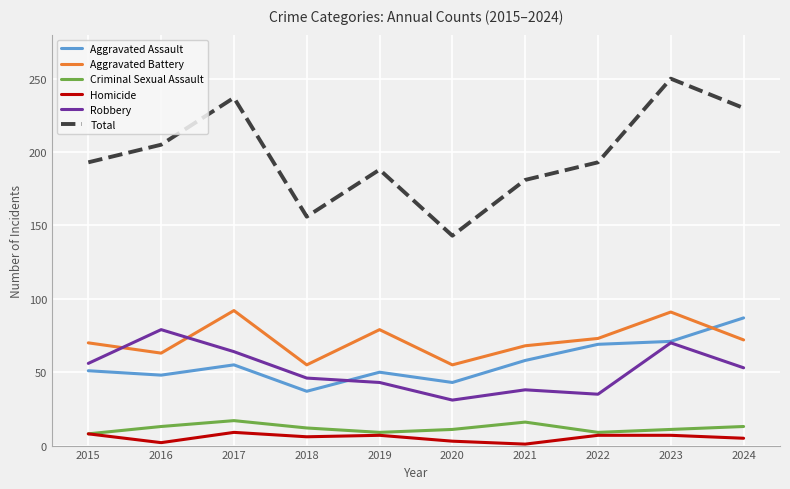

What is the highest value of the Aggravated Assault series?

87